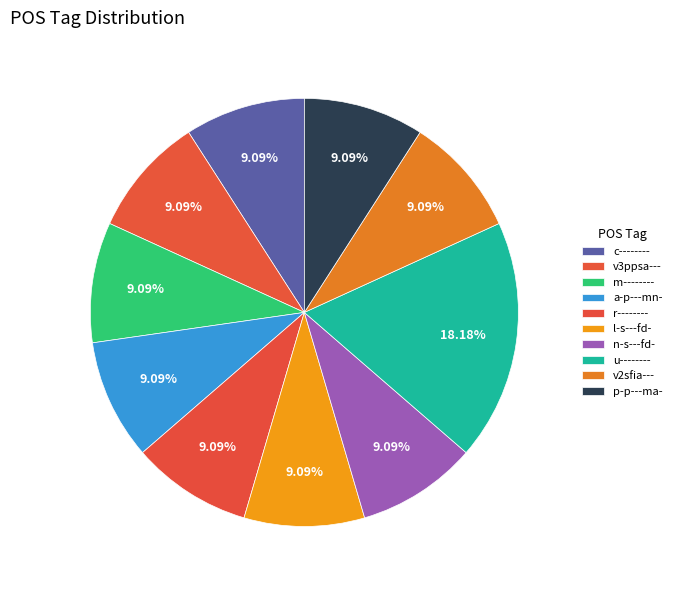

Which slice is the largest?

u--------